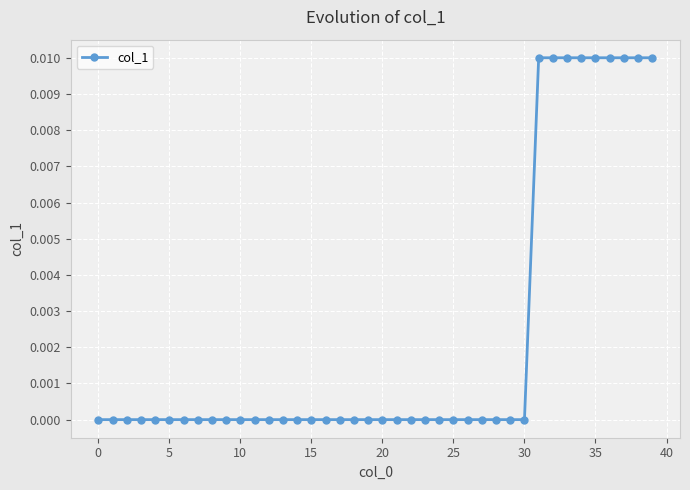

How many values are between 0 and 1?

40